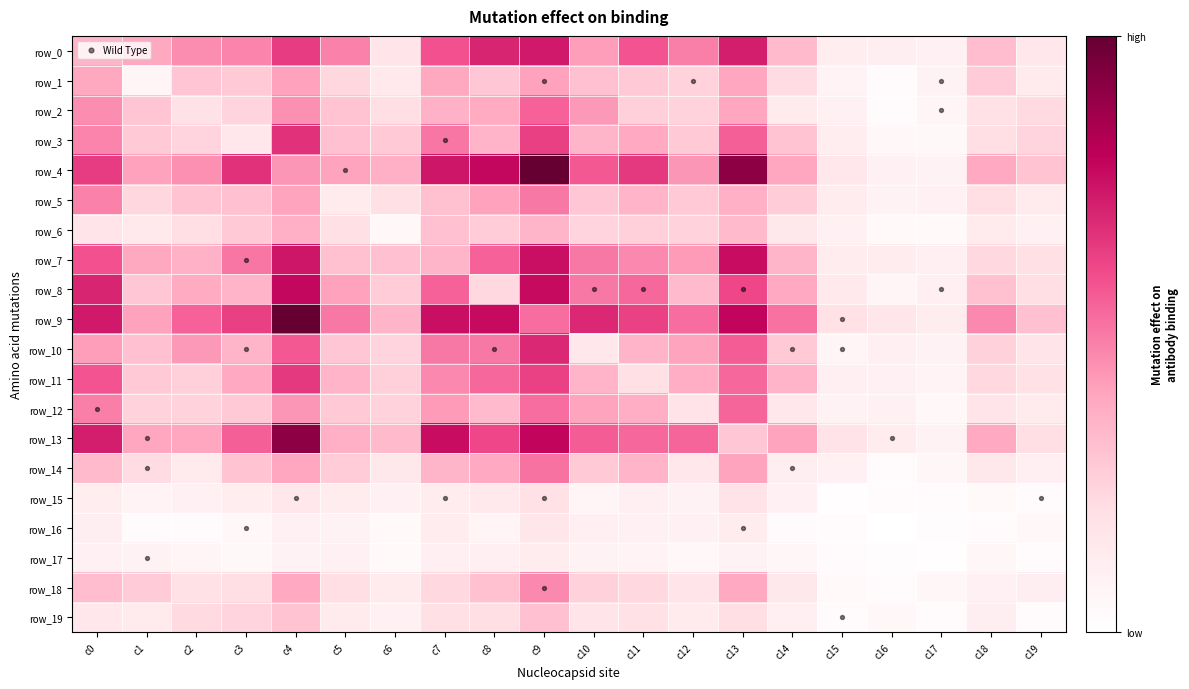

What is the difference between the second highest and second lowest values in the row_8 series?

103